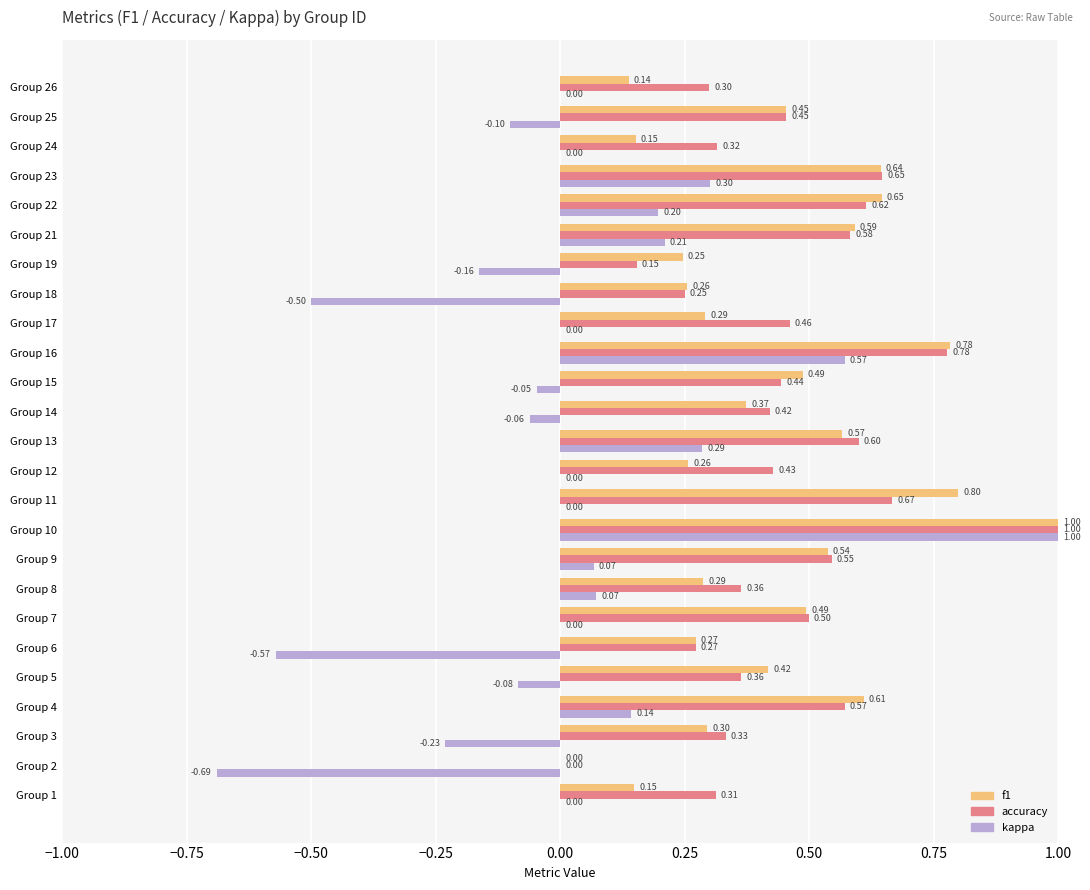

Which series changed the most between Group 1 and Group 13?

f1